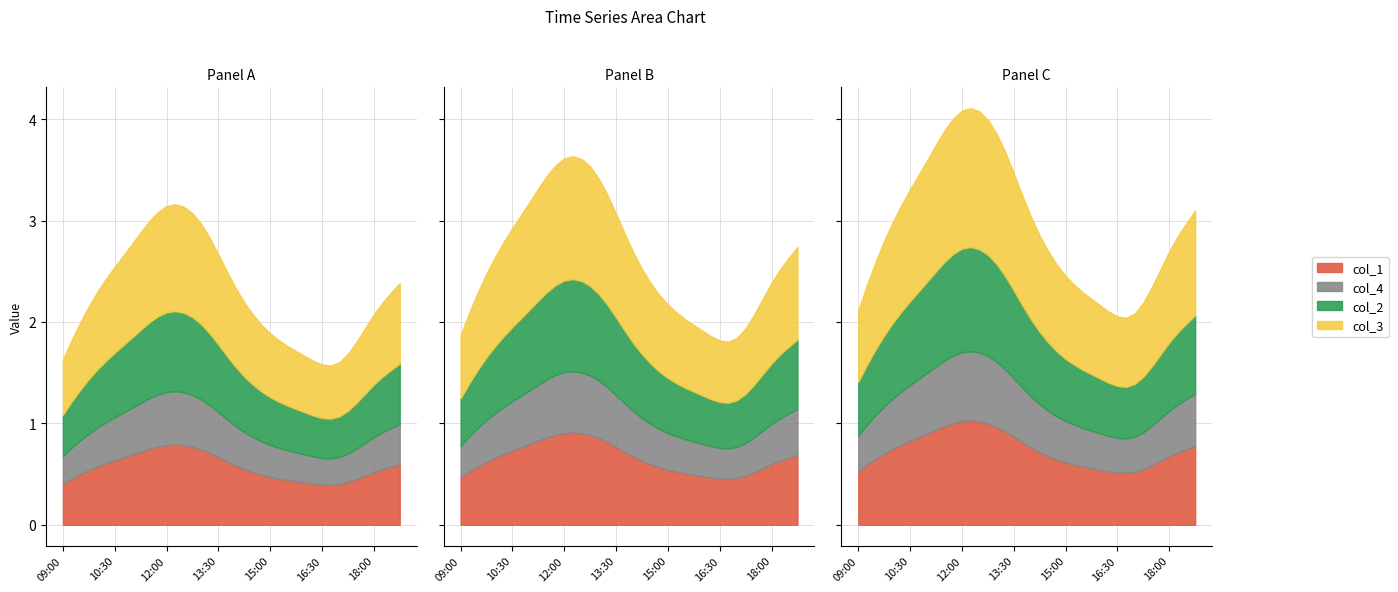

What position from the right is 14:00?

20